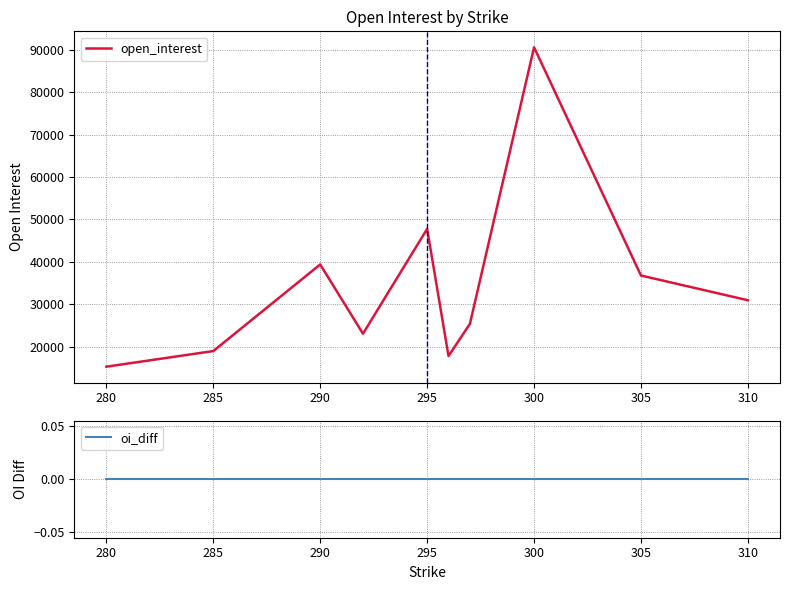

The value of open_interest at 285 is 29650. True or false?

False